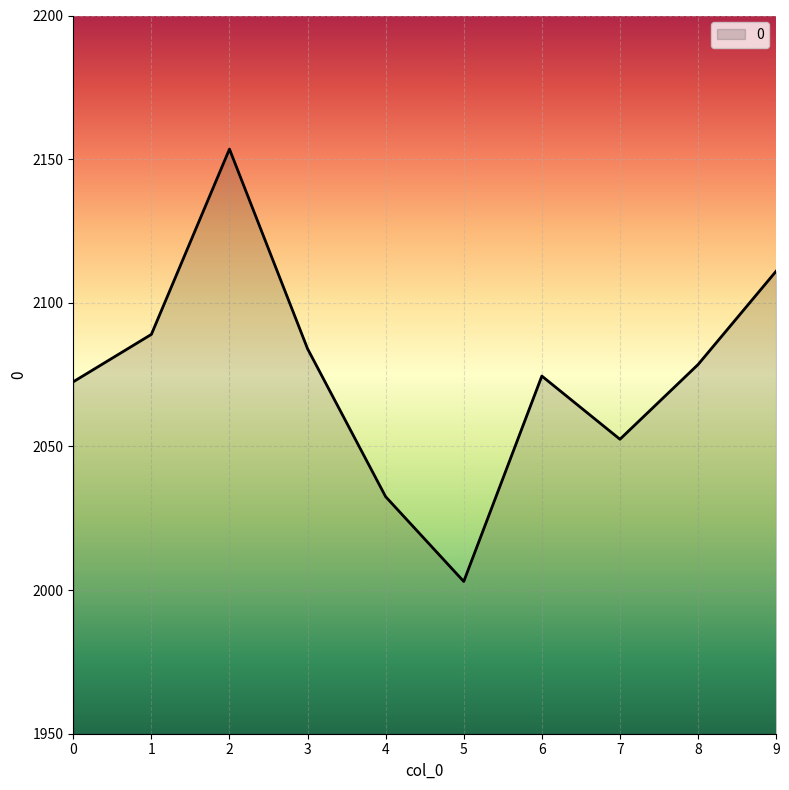

What is the difference between the values at 4 and 3?

51.5